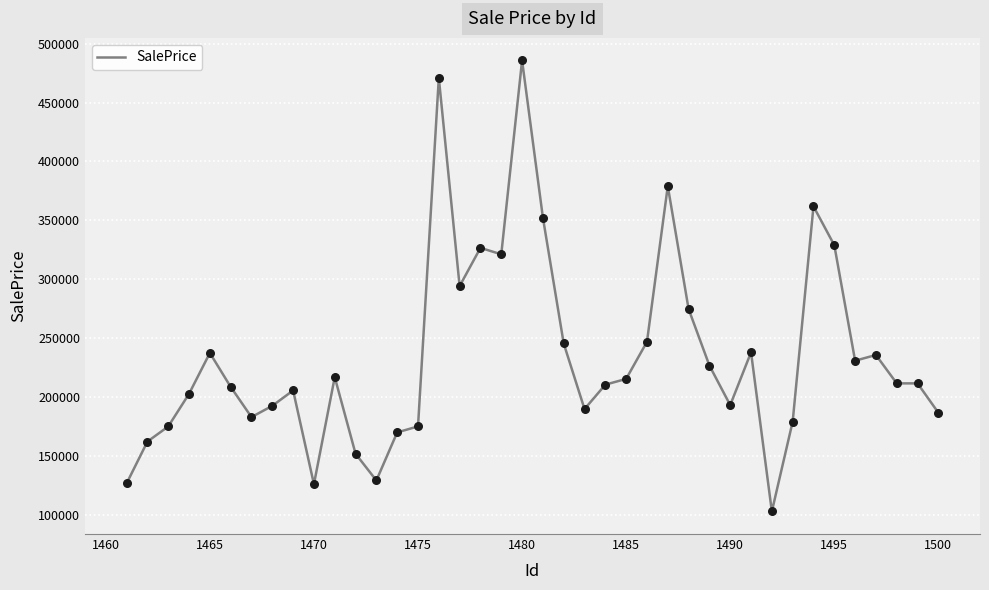

What is the difference between the maximum and minimum values?

382956.1